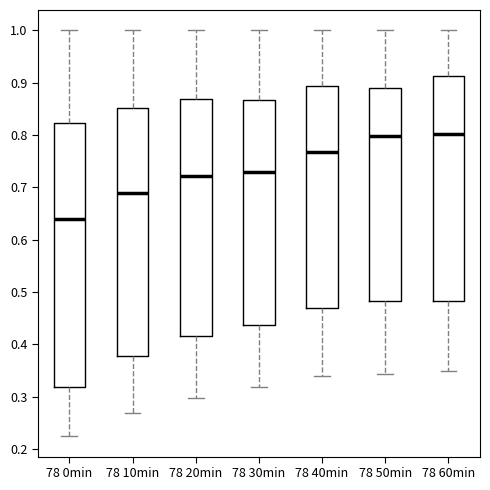

Where does the upper whisker of the box for 78 10min end on the y-axis? The values are not printed on the chart, so give them approximately, as read against the axis.

1.00